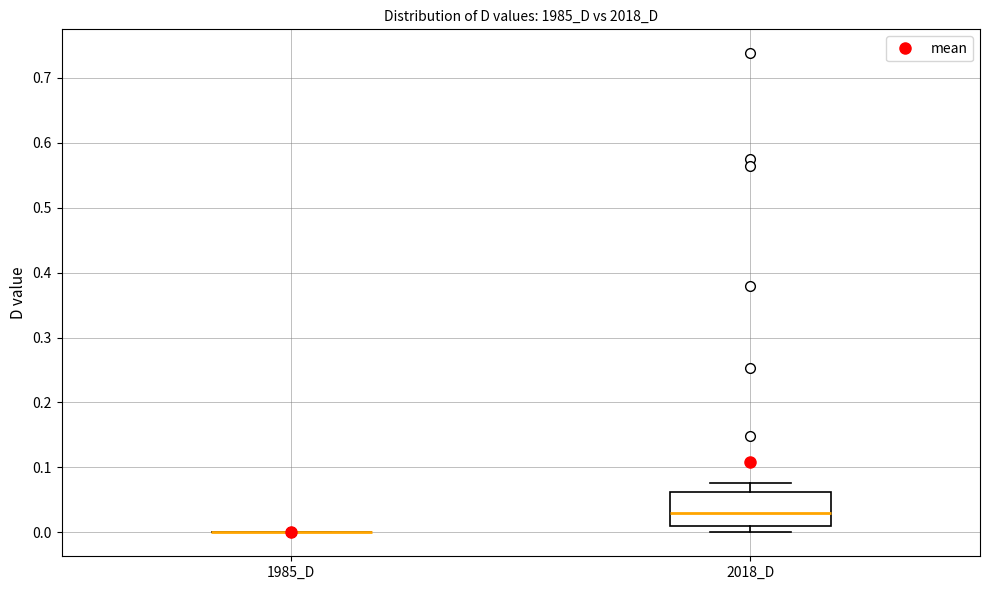

Which box is the tallest, from its lower edge to its upper edge?

2018_D